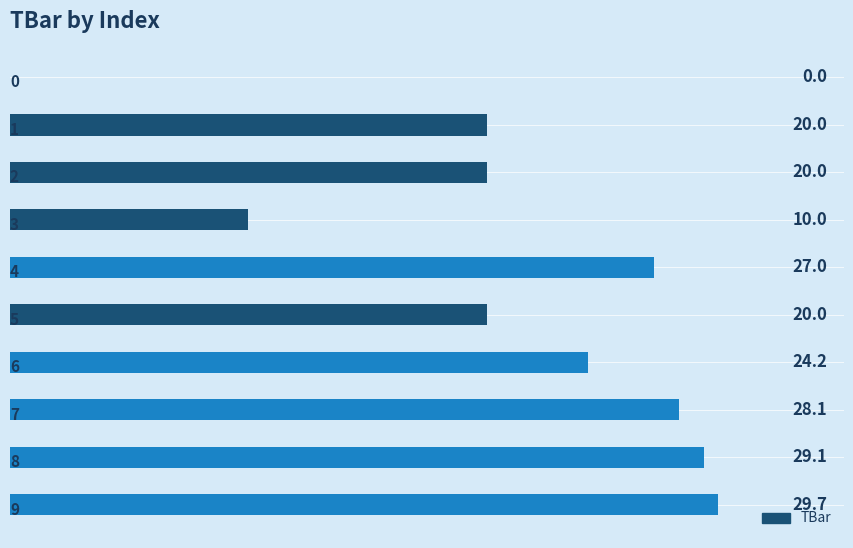

What is the greatest value displayed?

29.7